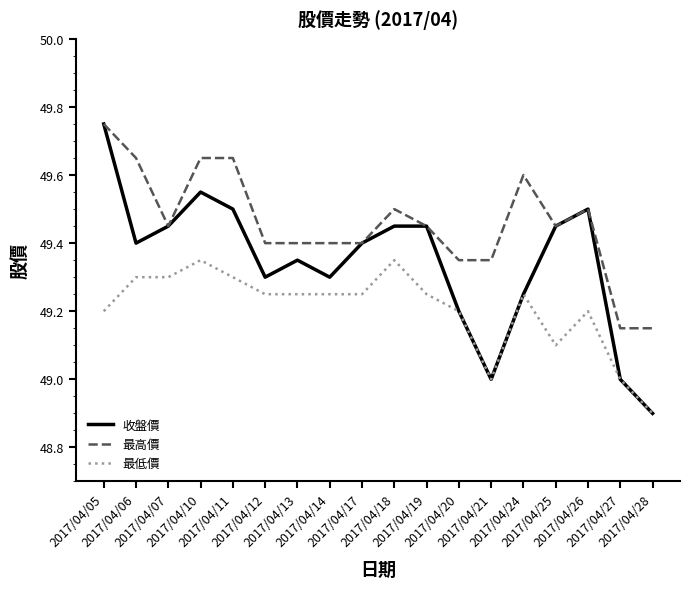

At which category does the chart reach its peak across all series?

2017/04/05